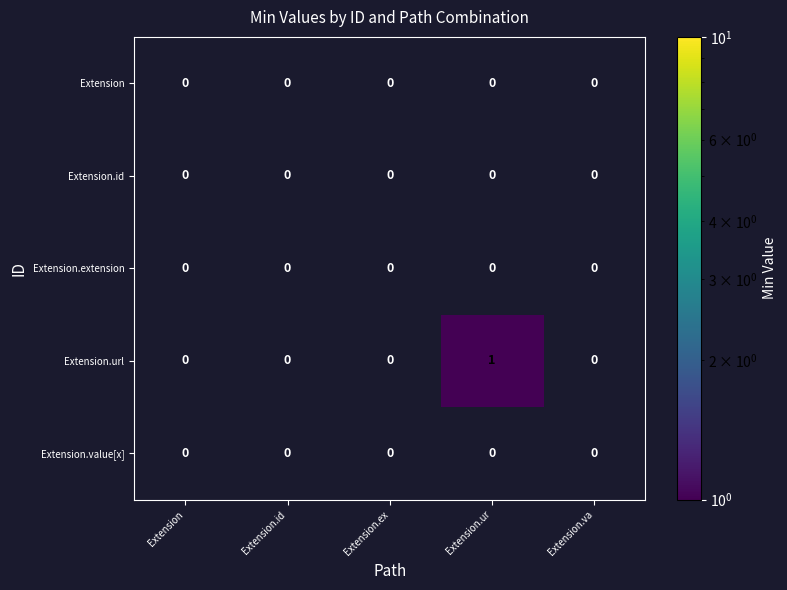

Reading right to left, list all the values displayed in this chart.

Extension: Extension.va=0	Extension.ur=0	Extension.ex=0	Extension.id=0	Extension=0
Extension.id: Extension.va=0	Extension.ur=0	Extension.ex=0	Extension.id=0	Extension=0
Extension.extension: Extension.va=0	Extension.ur=0	Extension.ex=0	Extension.id=0	Extension=0
Extension.url: Extension.va=0	Extension.ur=1	Extension.ex=0	Extension.id=0	Extension=0
Extension.value[x]: Extension.va=0	Extension.ur=0	Extension.ex=0	Extension.id=0	Extension=0